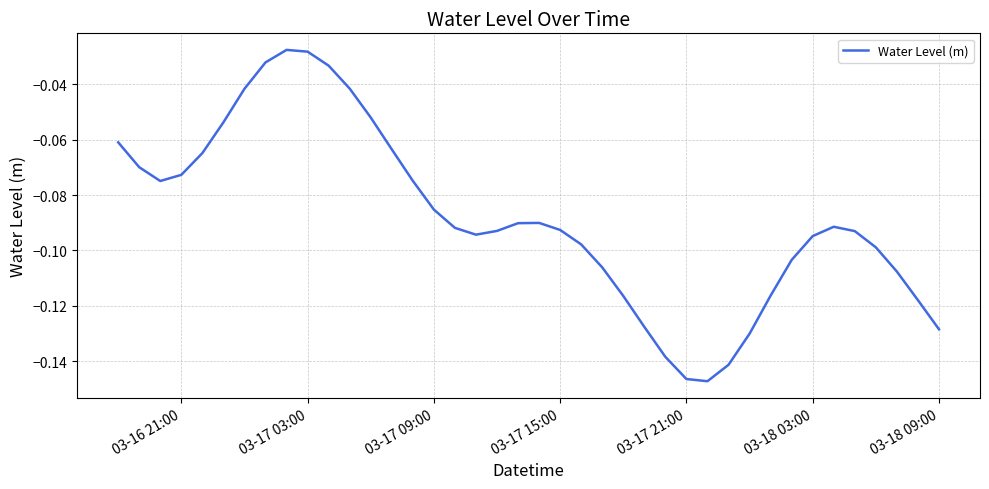

How many interior local valleys (lower than both neighbors) does the data have?

3